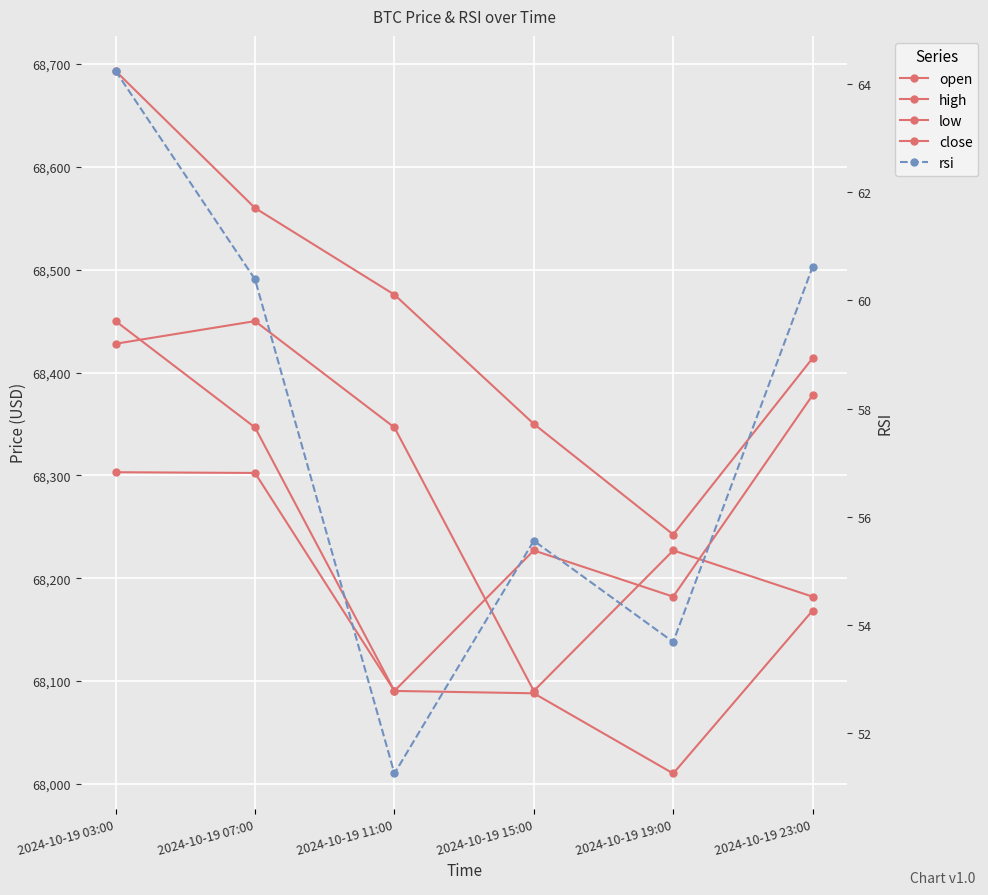

How many high values are between 68350 and 68560?

4